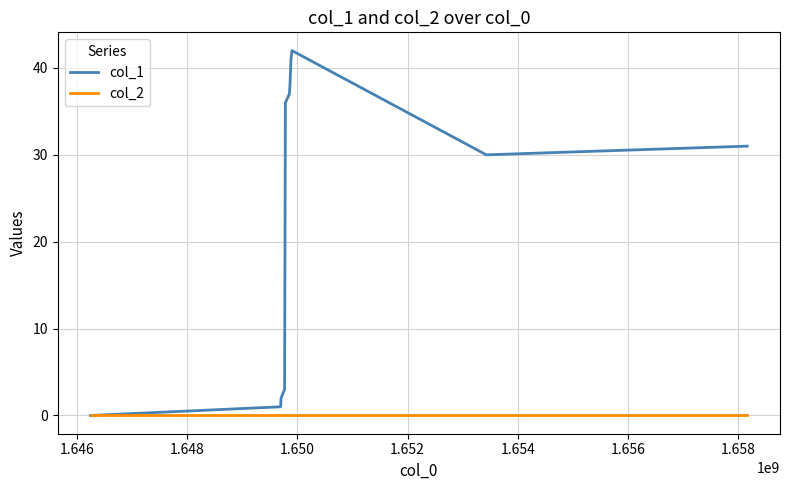

Reading left to right, list all the values displayed in this chart.

col_1: 0	1	2	3	12	20	28	36	37	38	41	42	30	31
col_2: 0	0	0	0	0	0	0	0	0	0	0	0	0	0